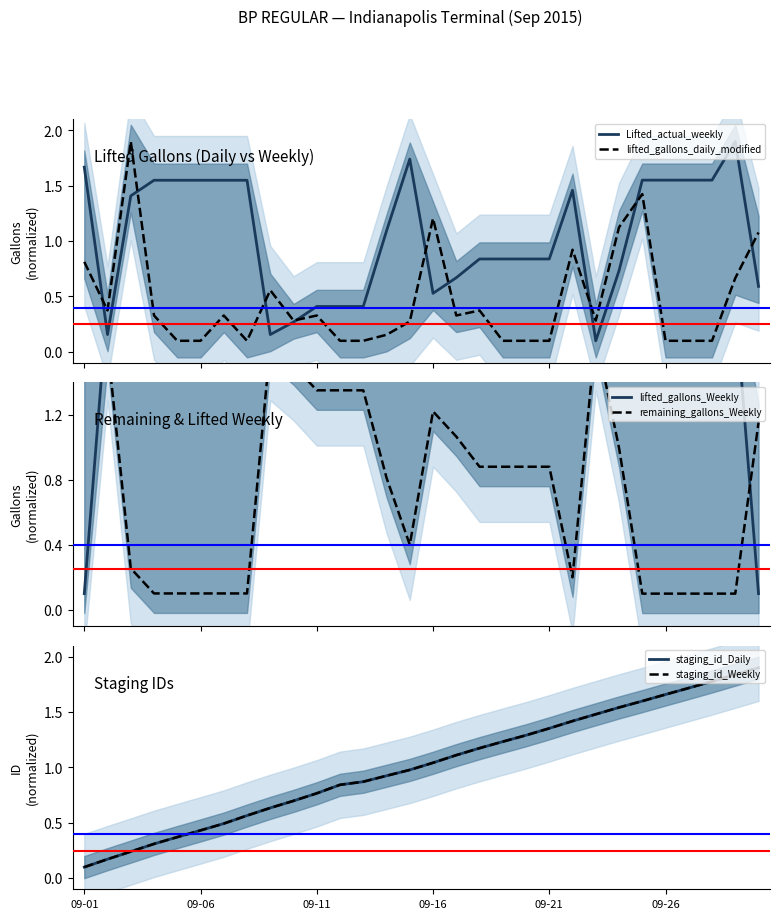

Which series changed the most between 17 and 22?

remaining_gallons_Weekly